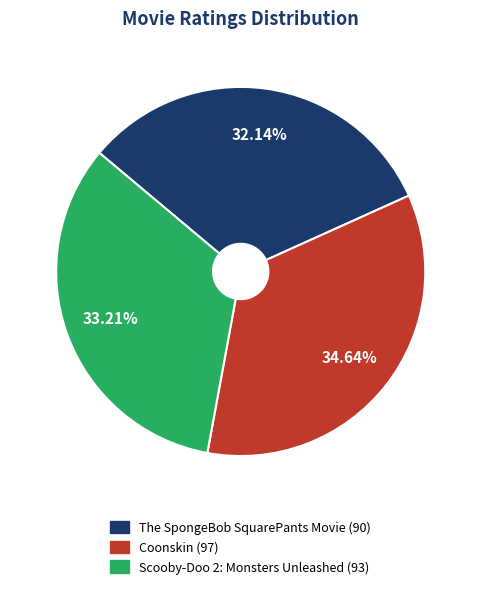

Which category has the biggest portion of the pie?

Coonskin